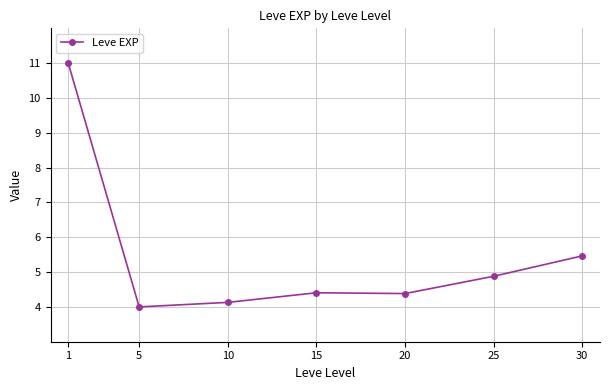

The value at 20 is 1.0. True or false?

False